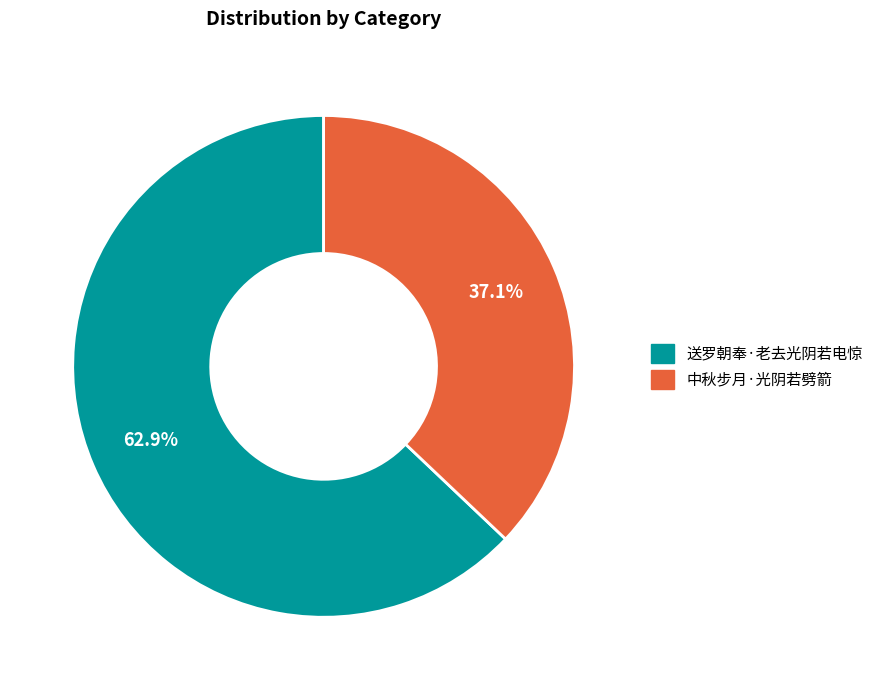

Approximately how many times larger is the value at 中秋步月·光阴若劈箭 compared to 送罗朝奉·老去光阴若电惊?

0.6